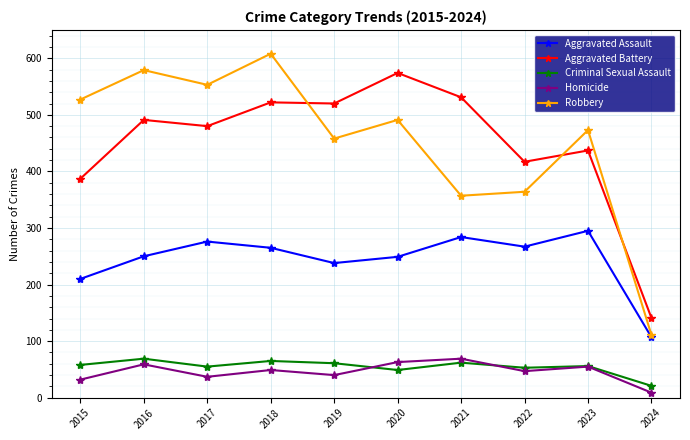

Count the number of categories in the chart.

10